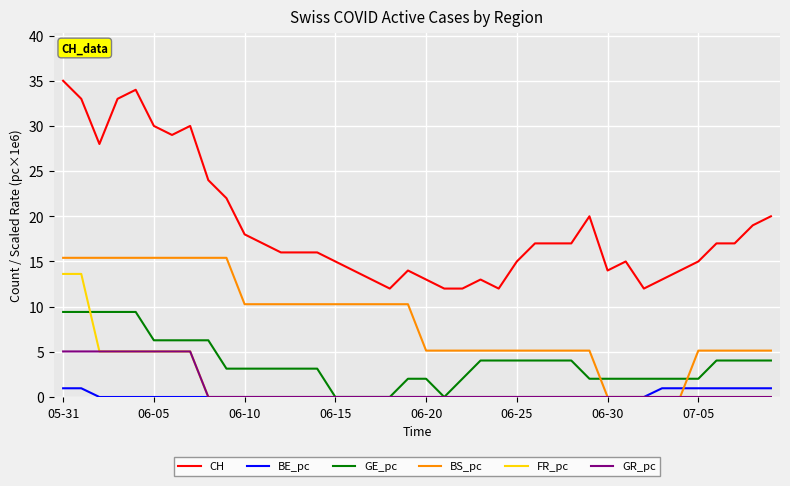

Does the chart display data point markers on the line(s)?

No